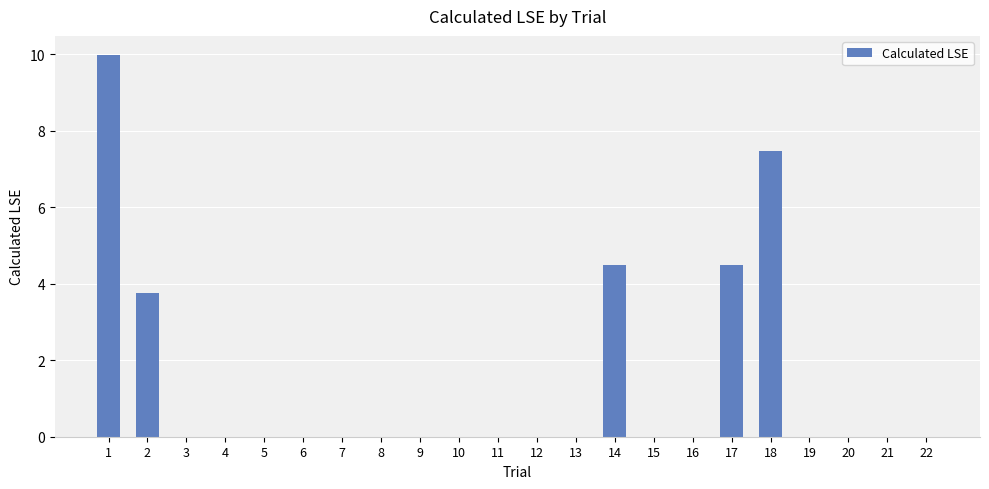

Does the chart contain stacked bars?

No